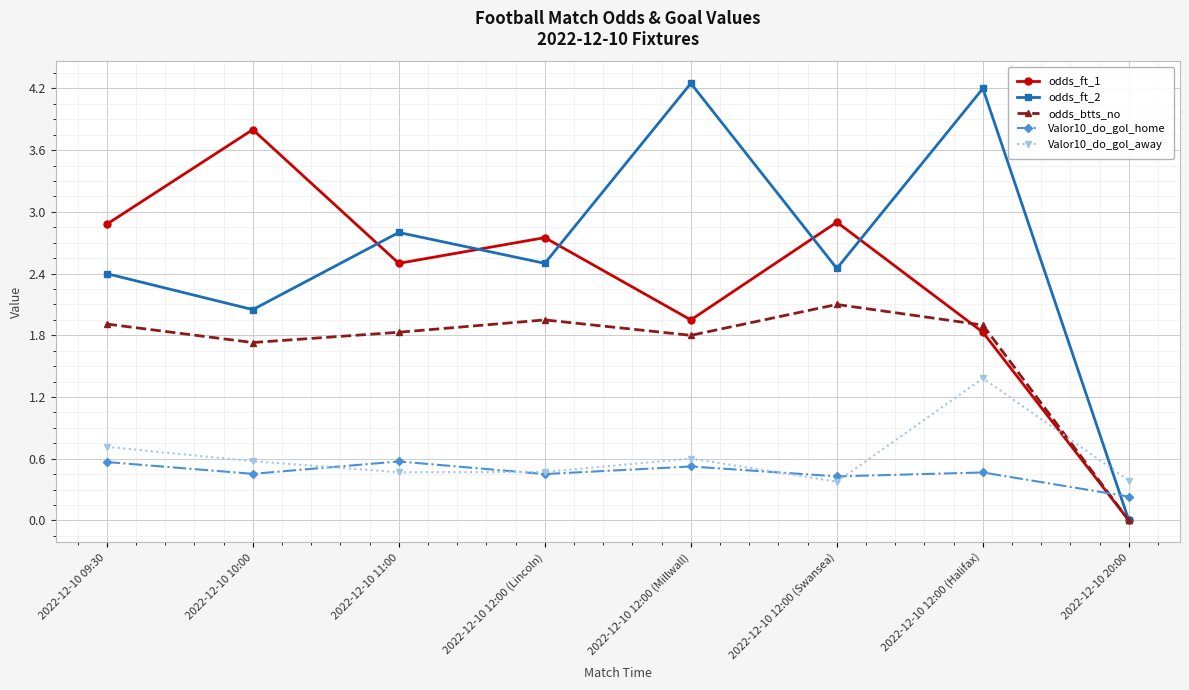

In Valor10_do_gol_away, how many points are lower than both neighbors (excluding endpoints)?

2